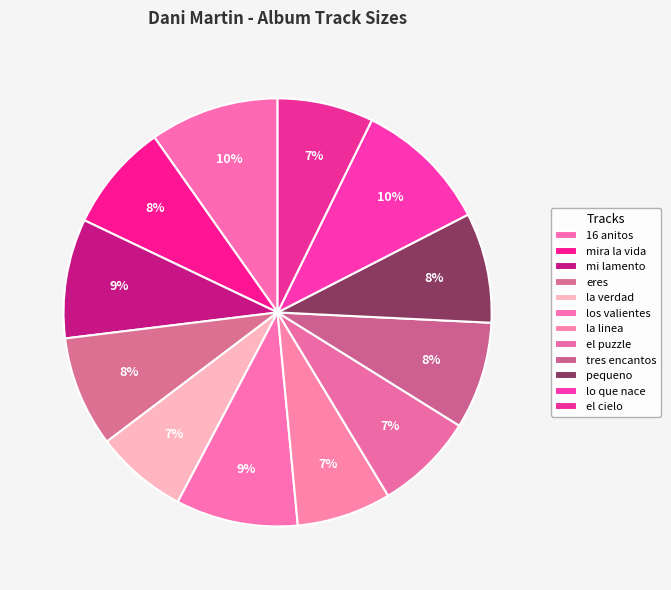

Is there any slice that represents more than half of the pie?

No